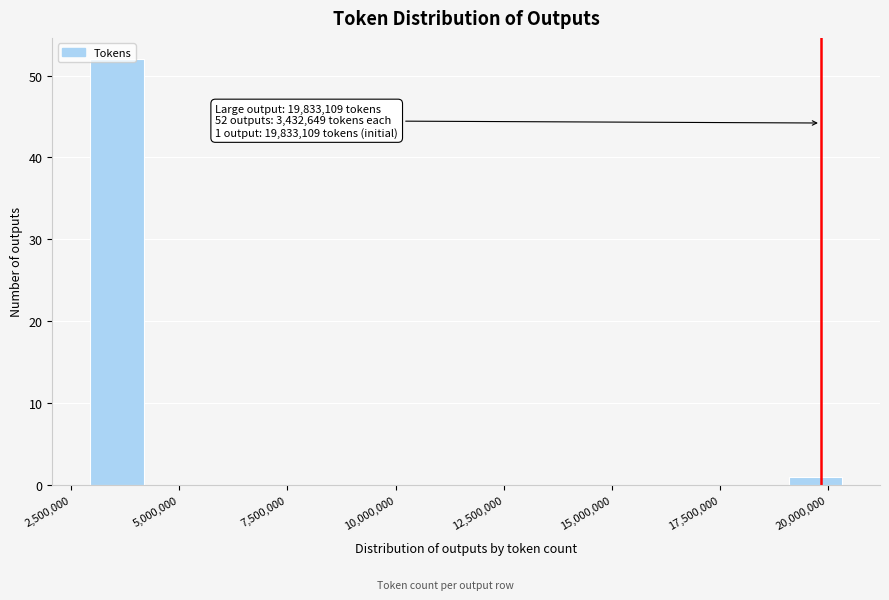

Around what value on the x-axis is the tallest bar? Give the approximate position of its centre, as read against the axis.

3500000